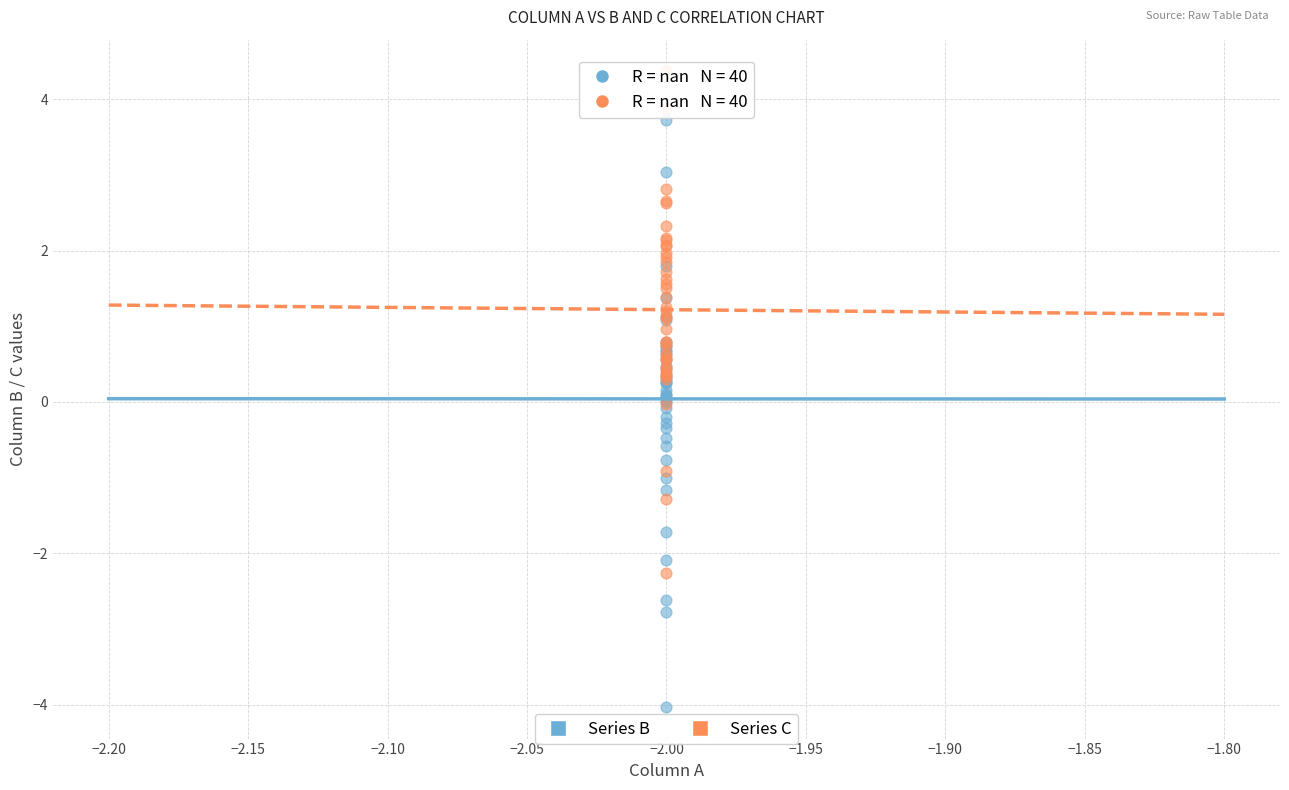

Which series reaches the minimum Y coordinate?

Series B